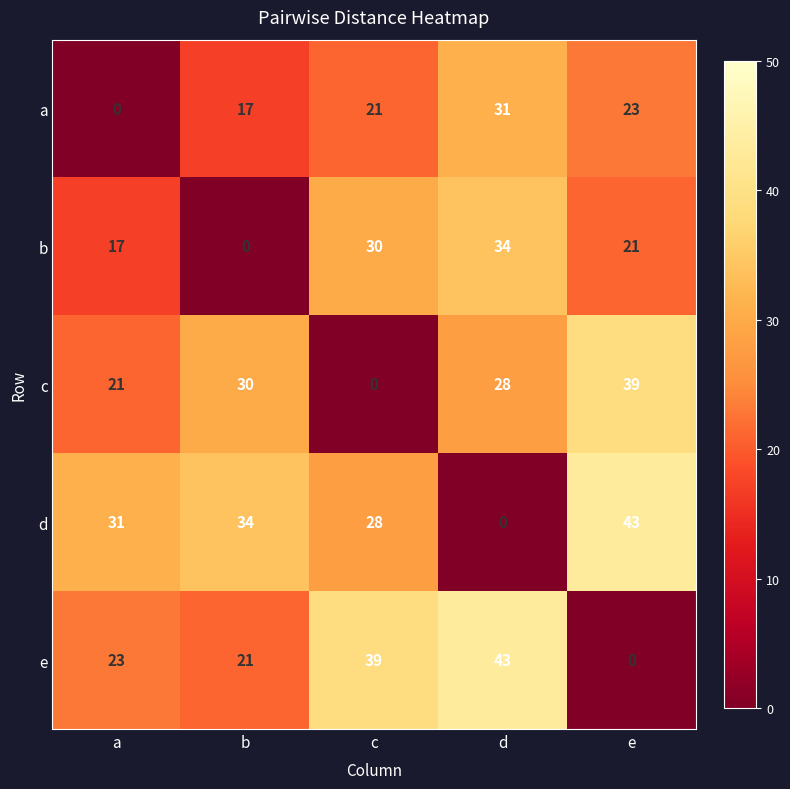

Count the number of categories in the chart.

5